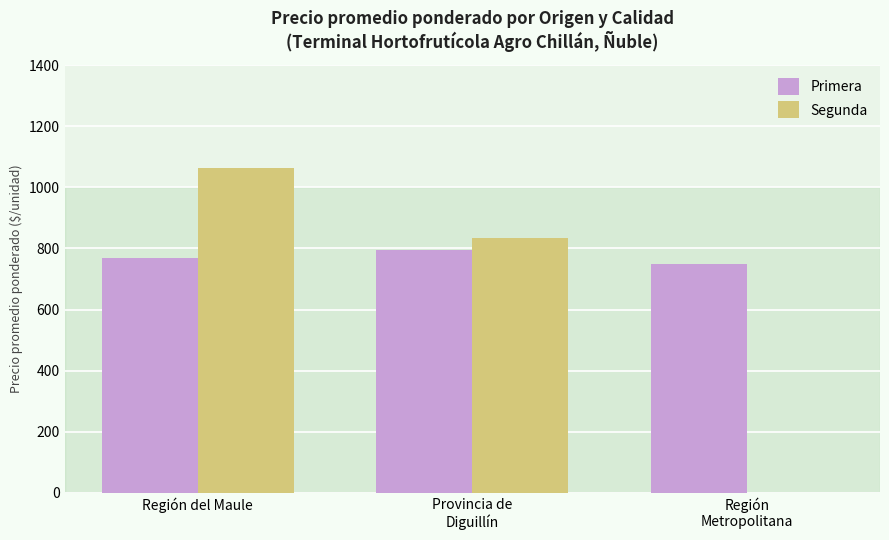

At which label does Segunda first exceed 833?

Región del Maule